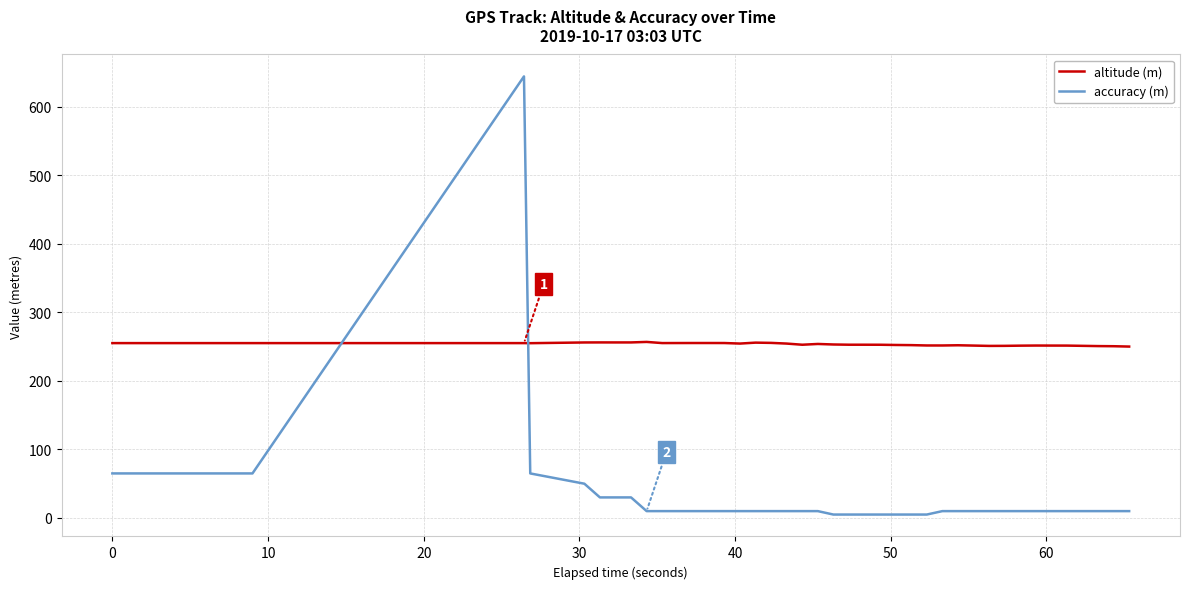

Which series ends up on top after the final intersection of accuracy (m) and altitude (m)?

altitude (m)